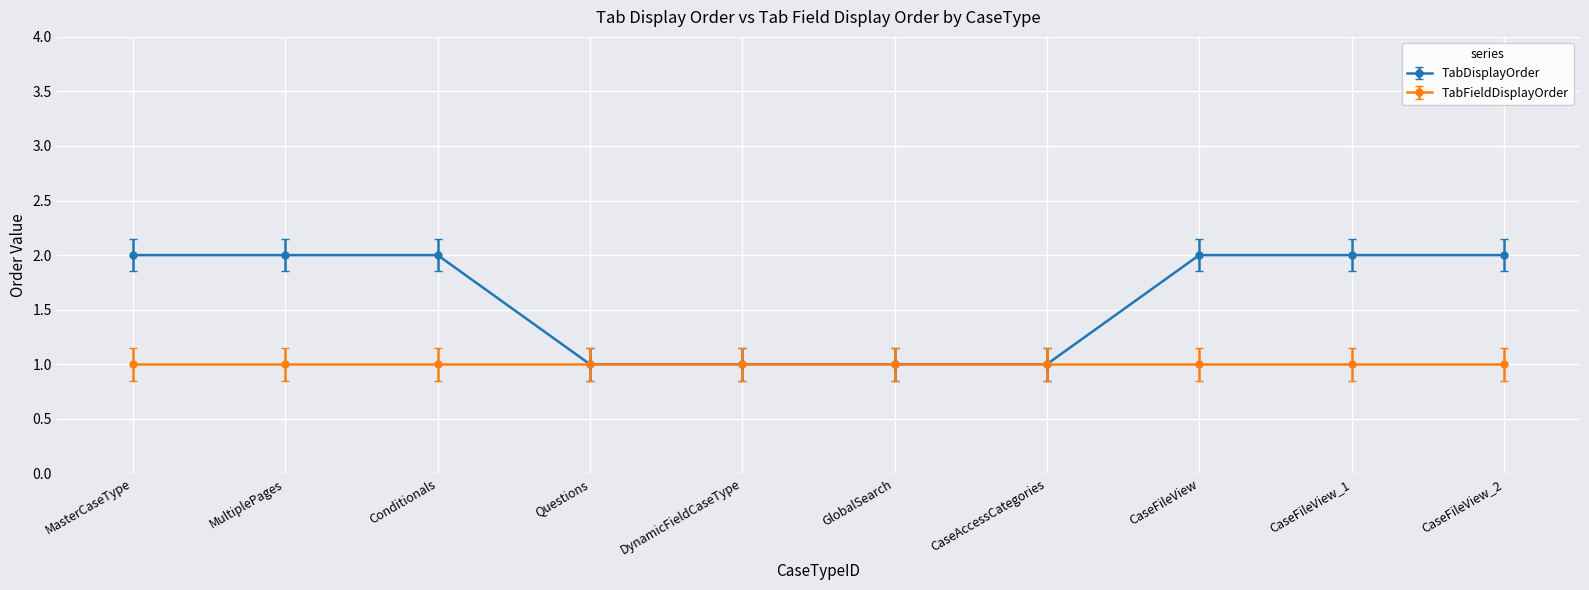

Rank the series by their maximum value, from highest to lowest.

TabDisplayOrder, TabFieldDisplayOrder